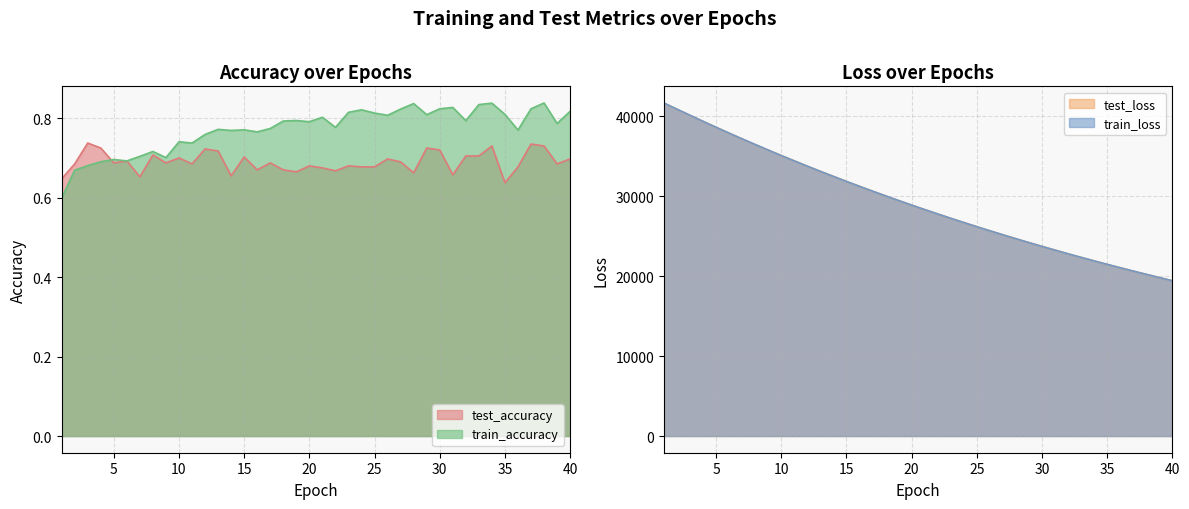

What is the highest value of the test_loss series?

41683.6